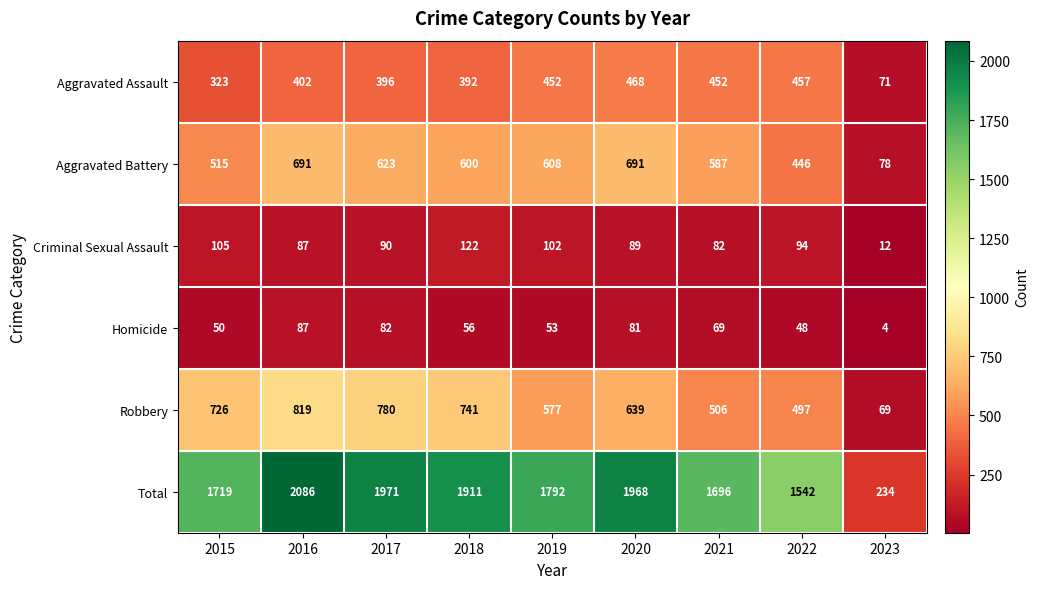

Which series has the largest total across all categories?

Total